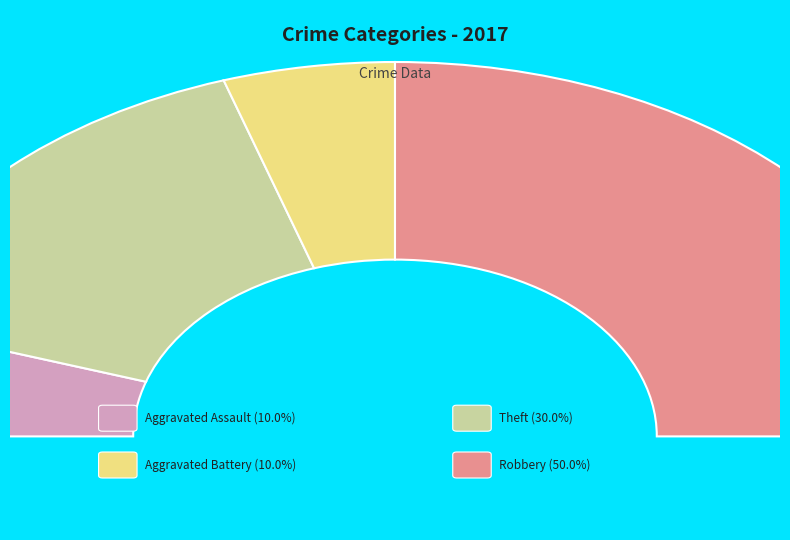

What percentage is the Theft slice, to the nearest percent?

30%